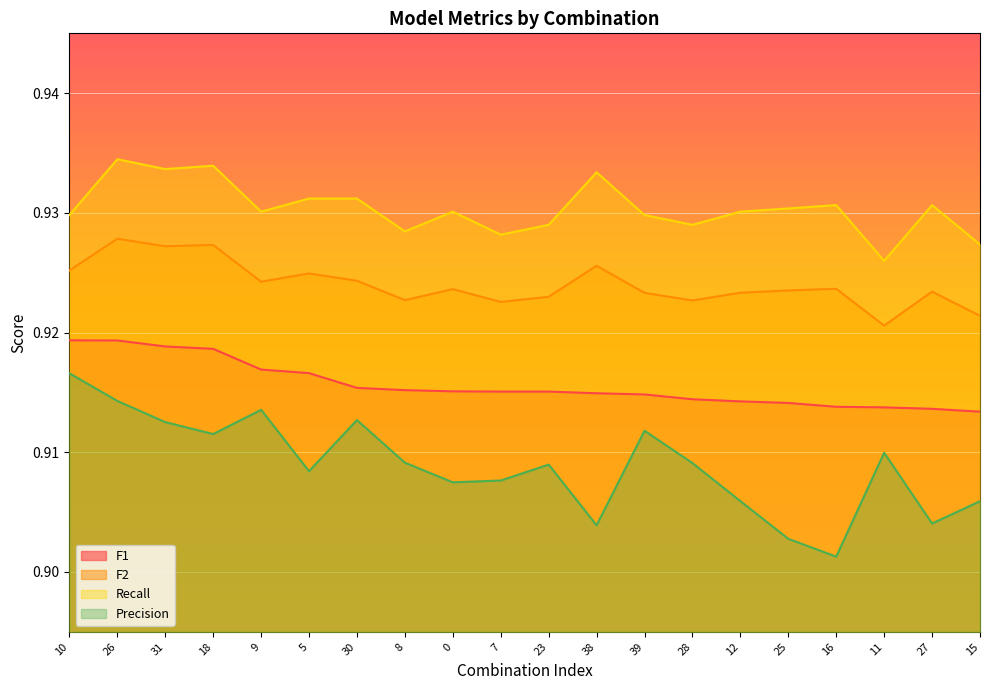

At how many categories does at least one series exceed 0?

20